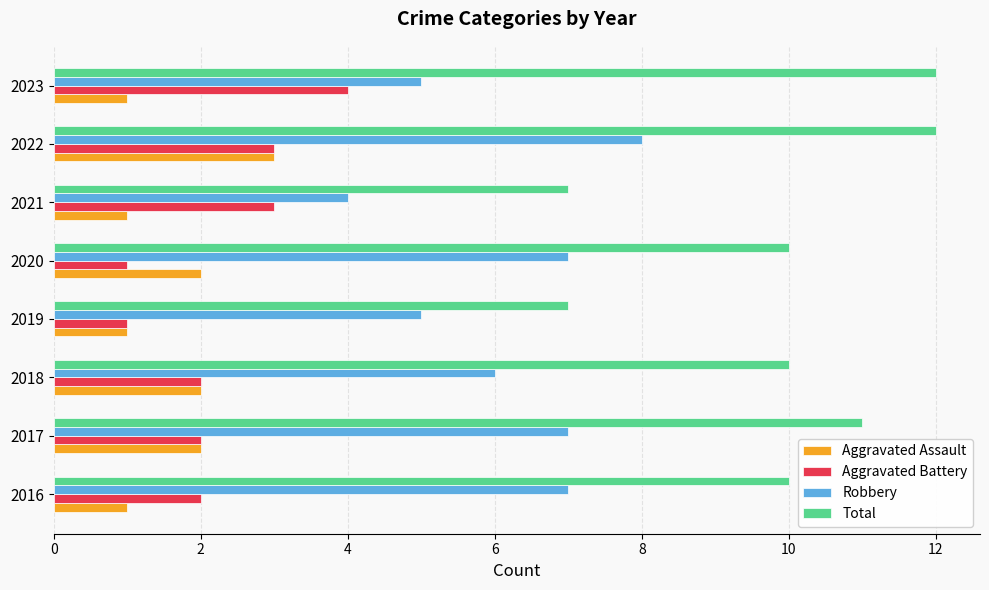

What is the difference between the second highest and minimum values in the Robbery series?

3